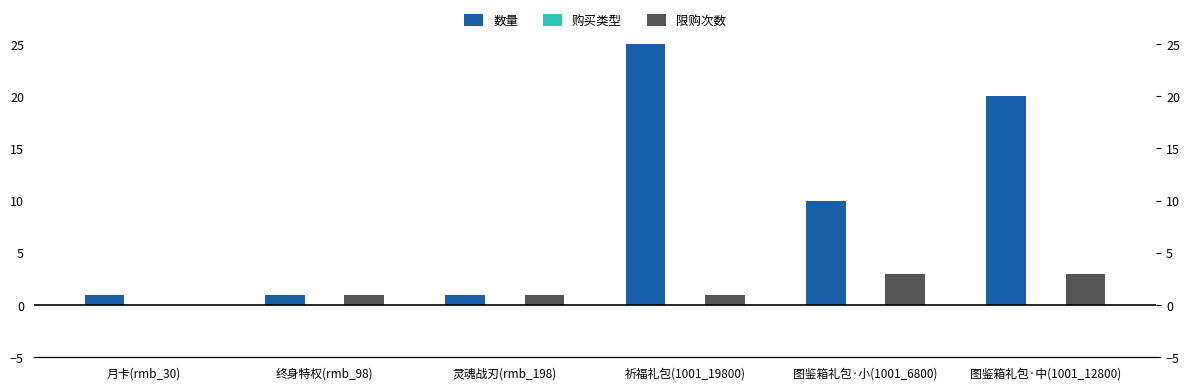

Which series has the largest total across all categories?

数量